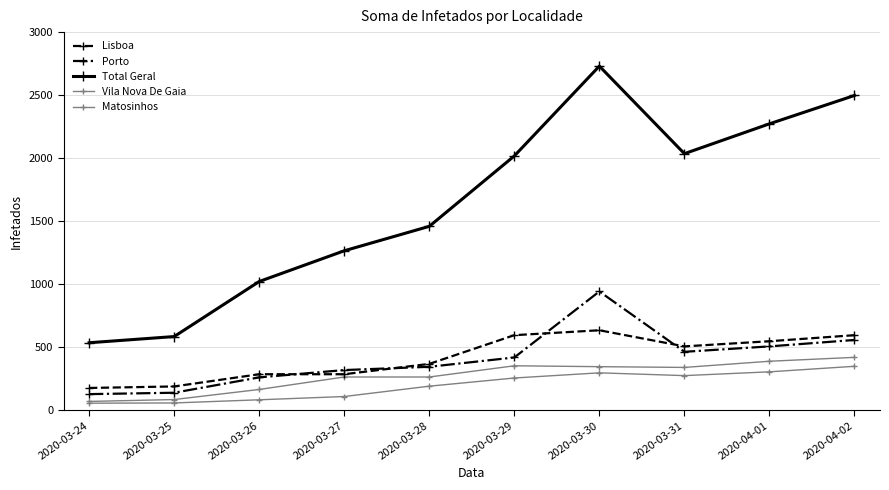

What is the label of the 3rd point from the left?

2020-03-26